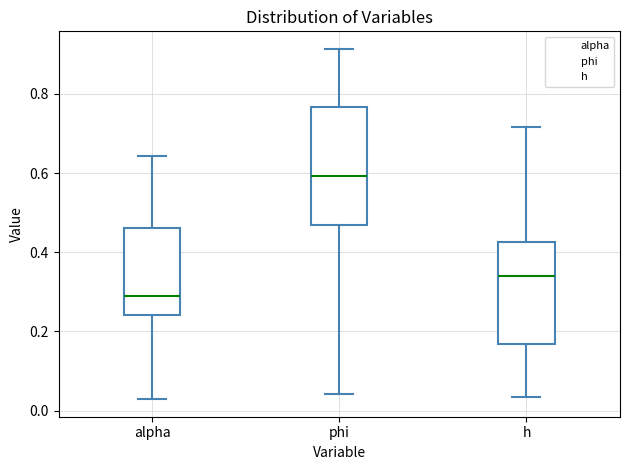

Where does the median line of the box for phi sit on the y-axis? The values are not printed on the chart, so give them approximately, as read against the axis.

0.60